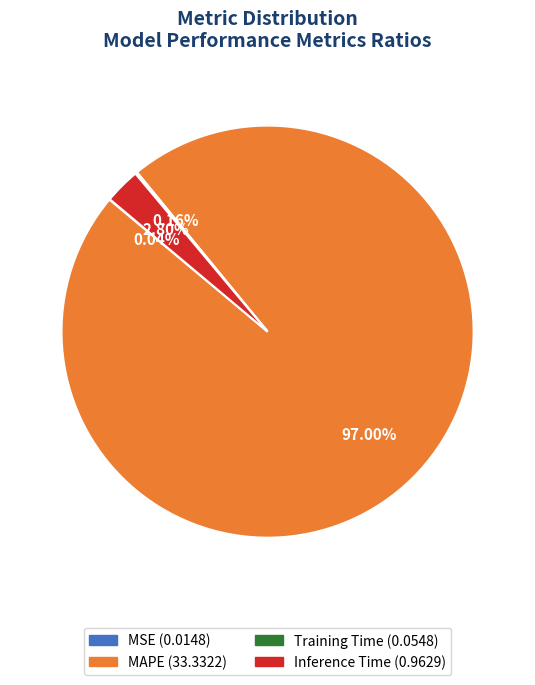

Do Inference Time and MAPE together represent more than half of the pie?

Yes